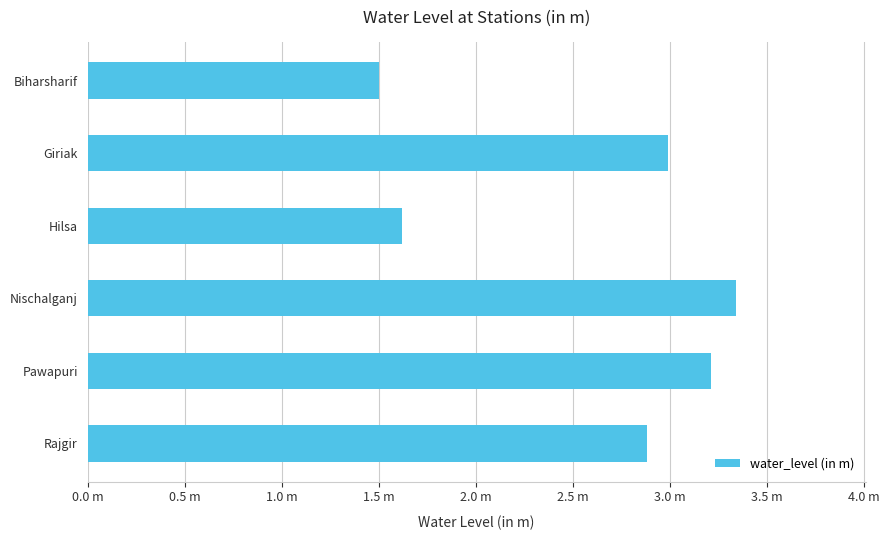

Are the bars horizontal?

Yes